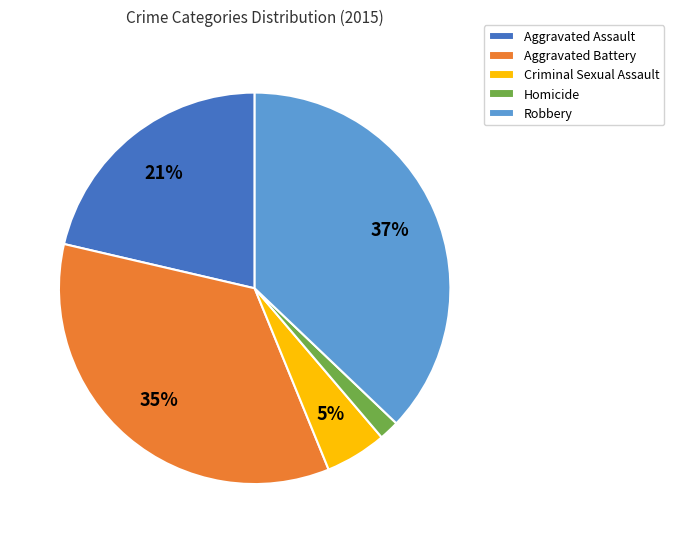

Does Aggravated Battery represent more than half of the total?

No